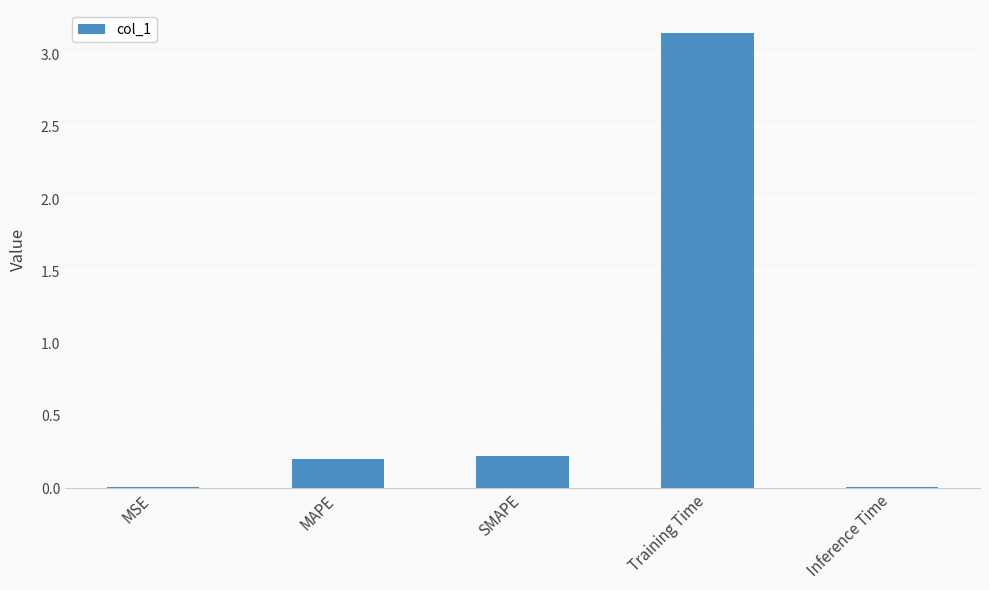

What is the sum of all values?

3.6